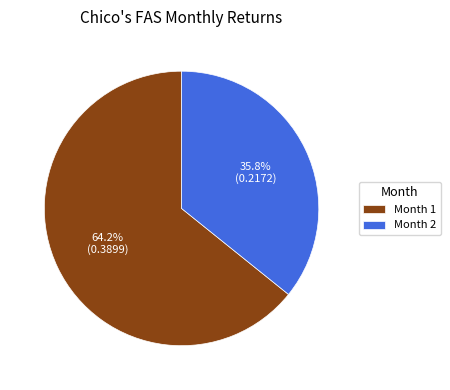

Which category accounts for the majority?

Month 1